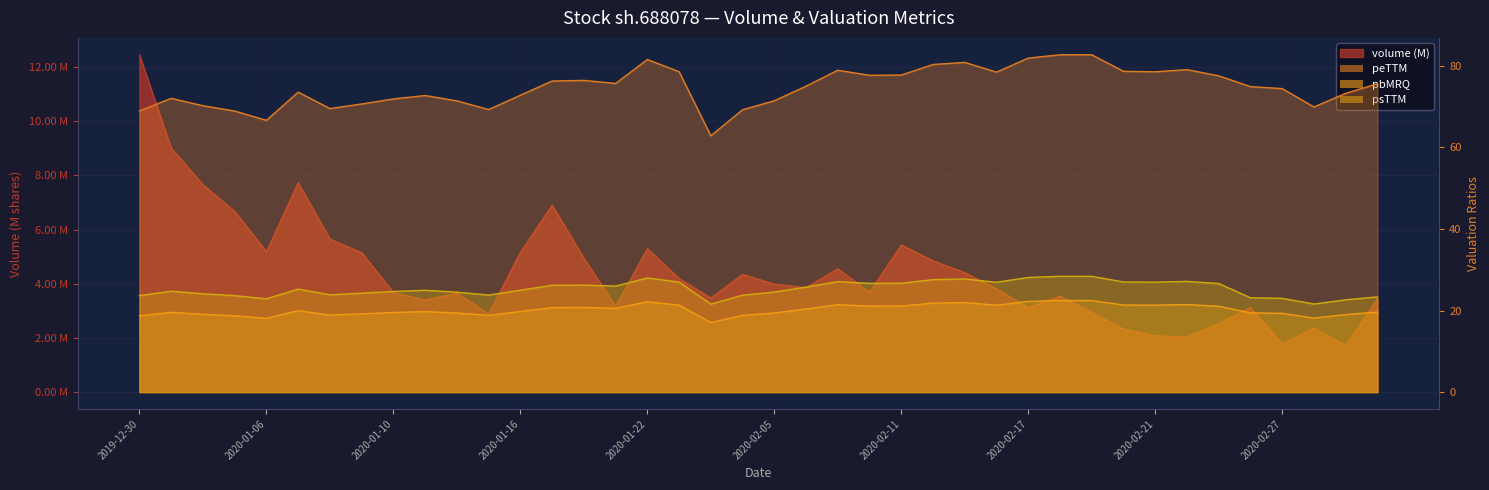

True or false: psTTM and pbMRQ intersect in this chart.

False